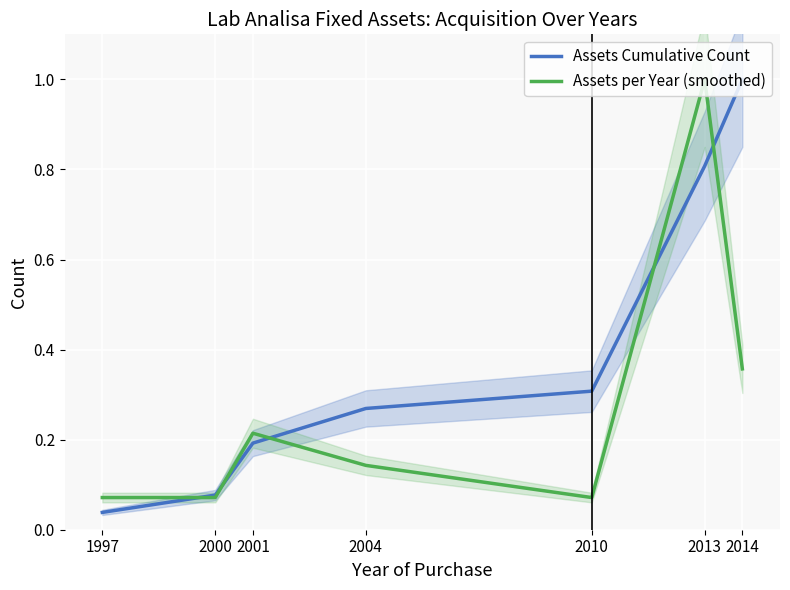

Reading left to right, list all the values displayed in this chart.

Assets Cumulative Count: 0.0	0.1	0.2	0.3	0.3	0.8	1.0
Assets per Year (smoothed): 0.1	0.1	0.2	0.1	0.1	1.0	0.4